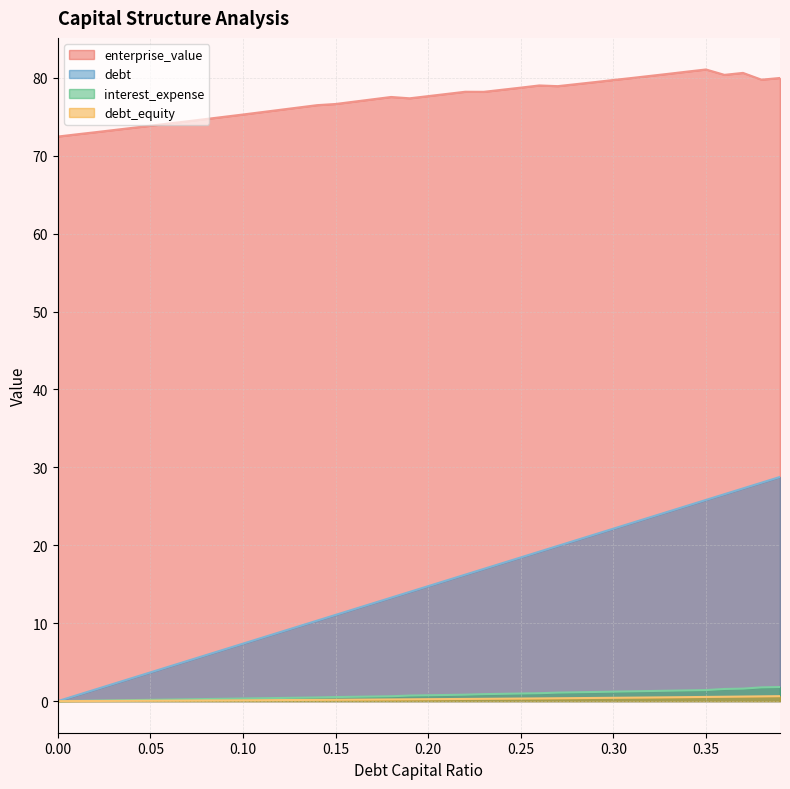

How many data points in enterprise_value are above 77?

23